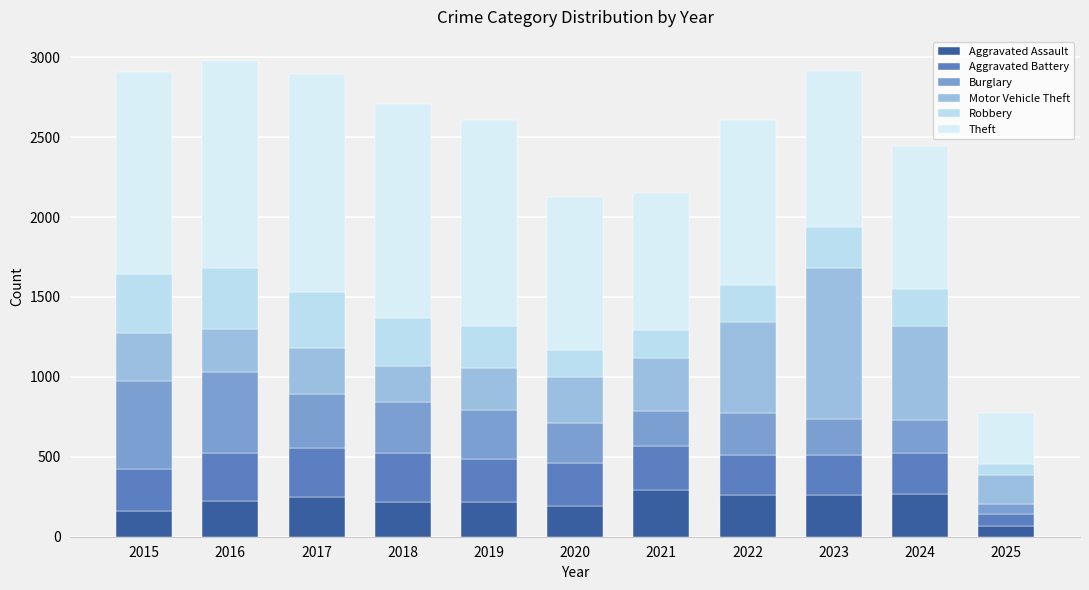

What is the total value across all series at 2025?

775